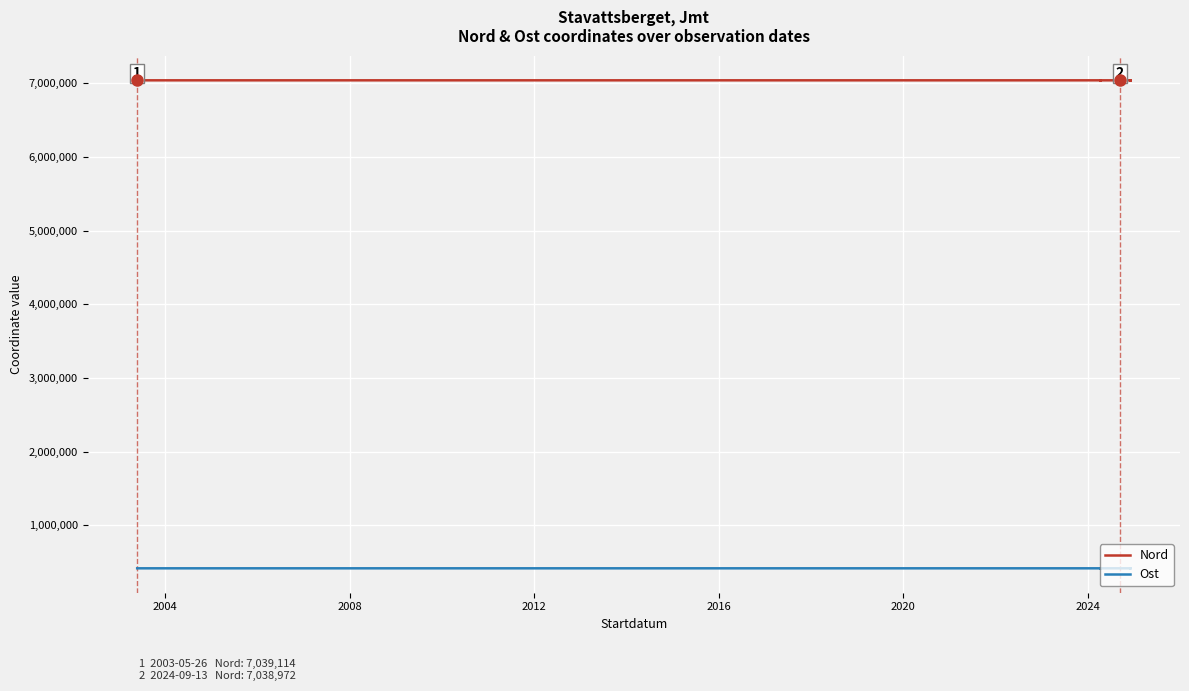

What are all the series names shown in the legend?

Nord, Ost